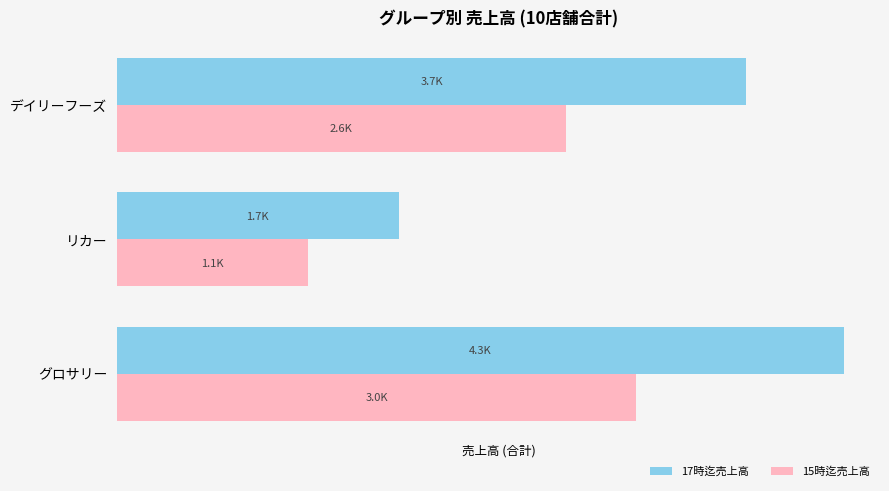

What are all the series names shown in the legend?

17時迄売上高, 15時迄売上高